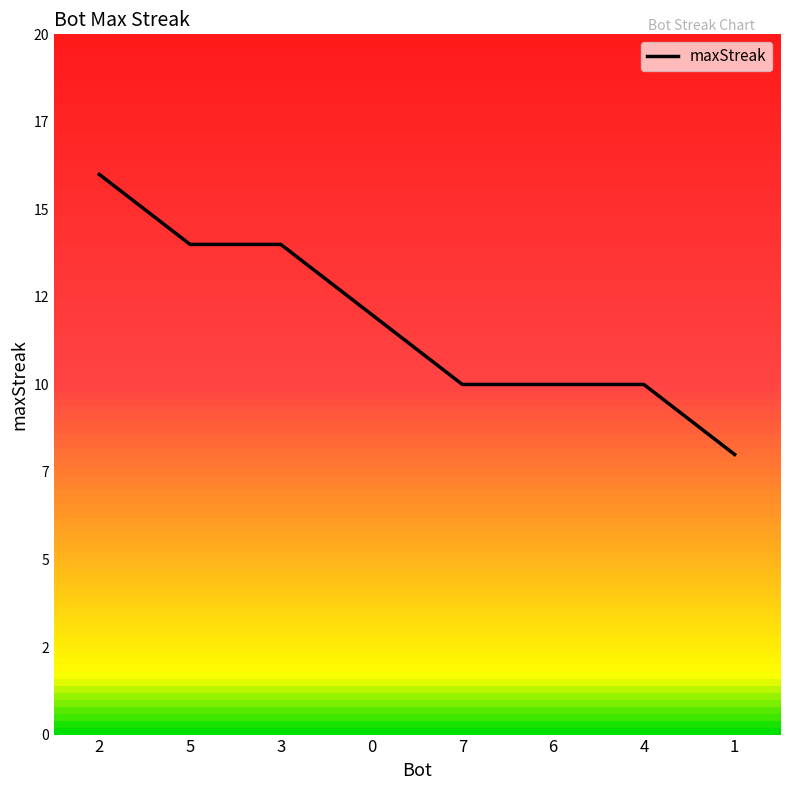

True or false: the data shows 24 at 3.

False